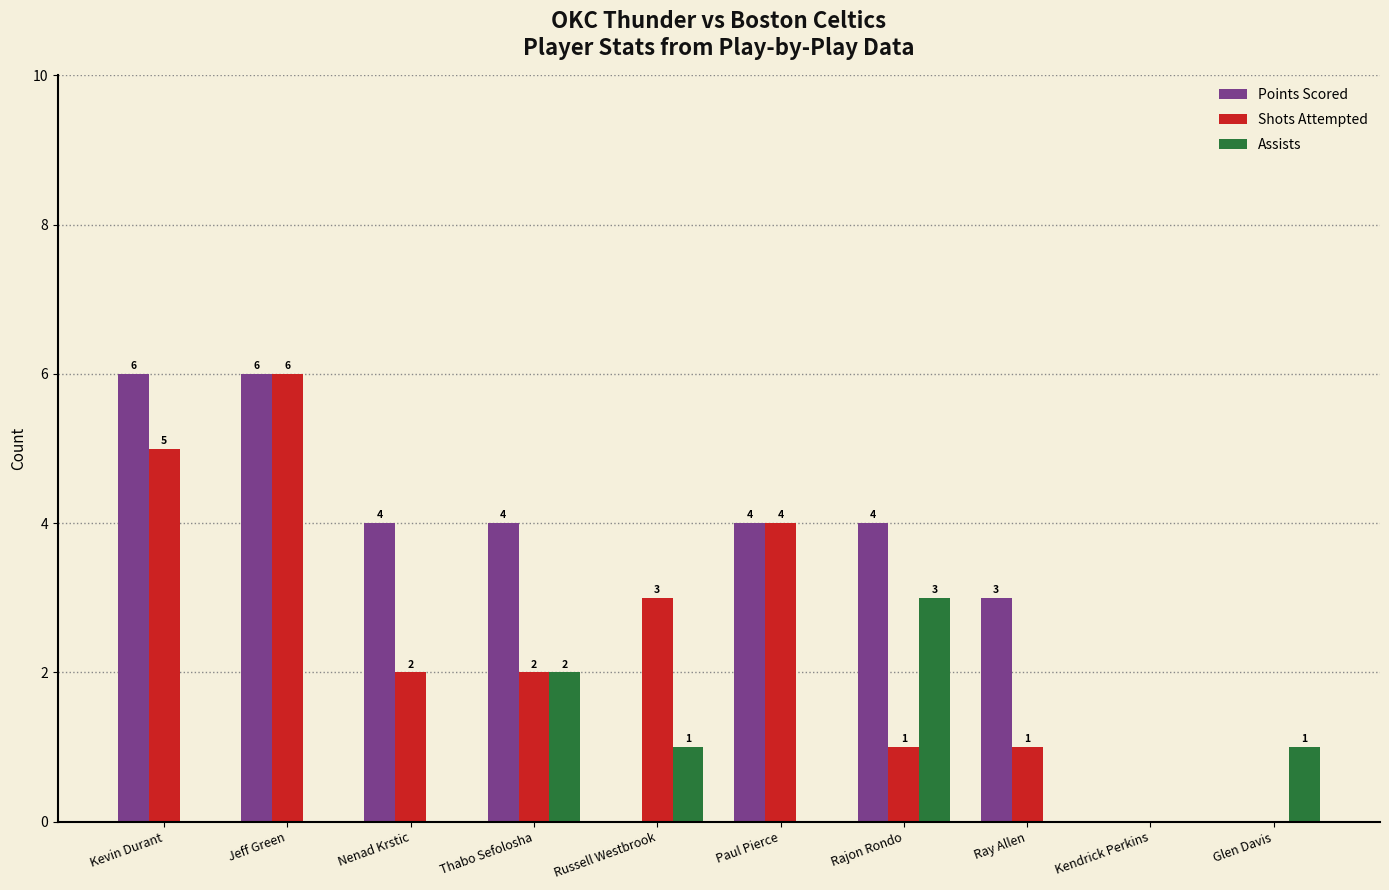

The value of Assists at Kevin Durant is 0. True or false?

True